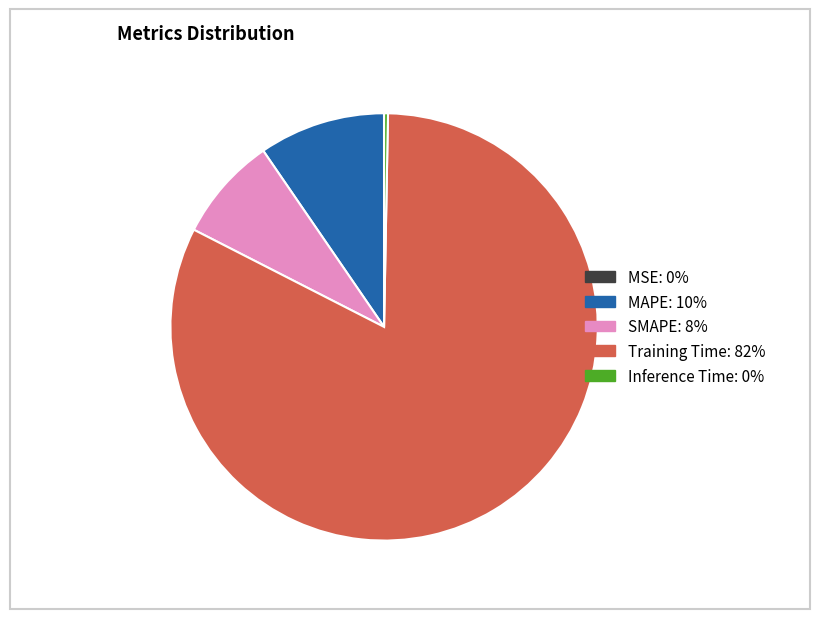

Is there any slice that represents more than half of the pie?

Yes